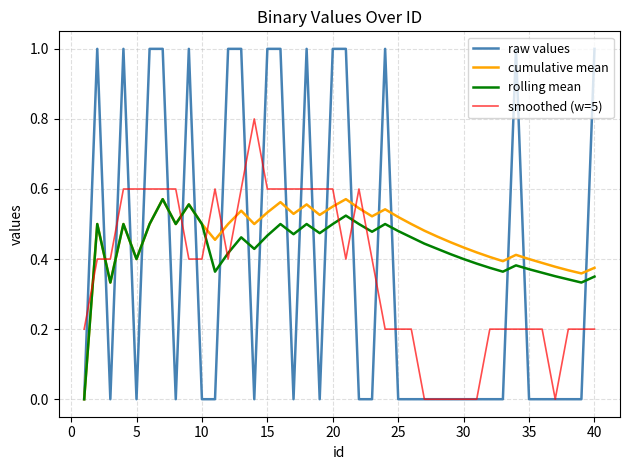

What is the highest value of the smoothed (w=5) series?

0.8